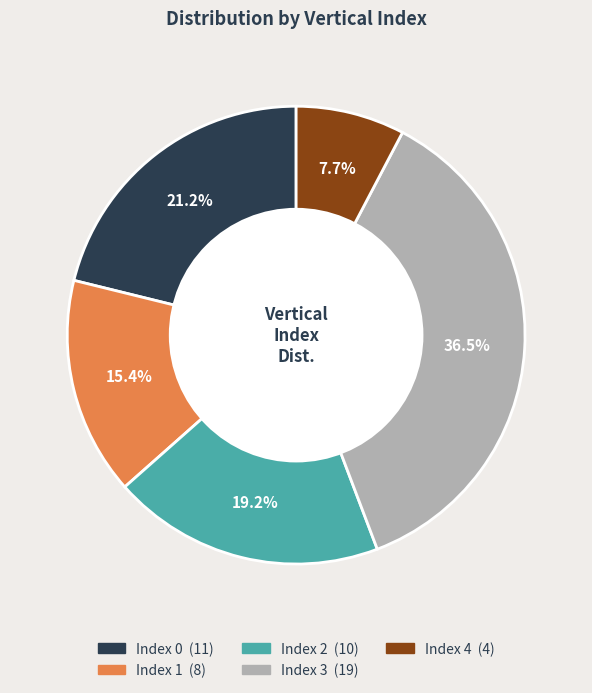

Is there any slice that represents more than half of the pie?

No